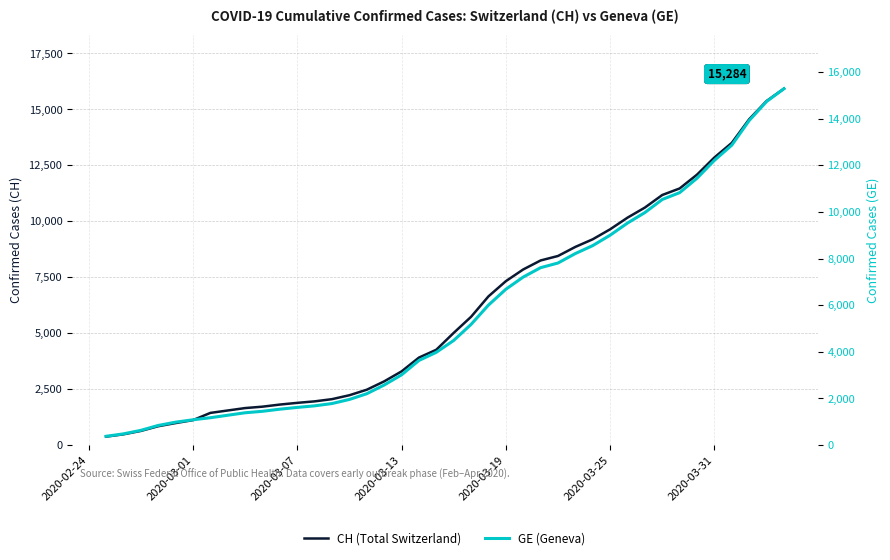

Rank the series by their average value, from highest to lowest.

CH (Total Switzerland), GE (Geneva)